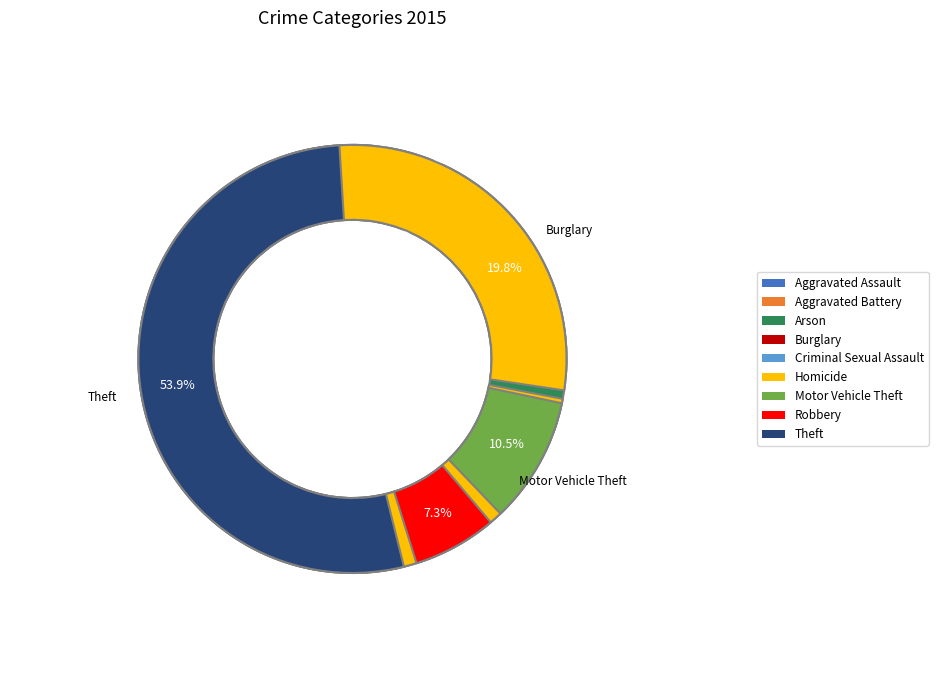

Rank the categories by value from highest to lowest.

Theft, Burglary, Motor Vehicle Theft, Robbery, Aggravated Battery, Aggravated Assault, Criminal Sexual Assault, Homicide, Arson